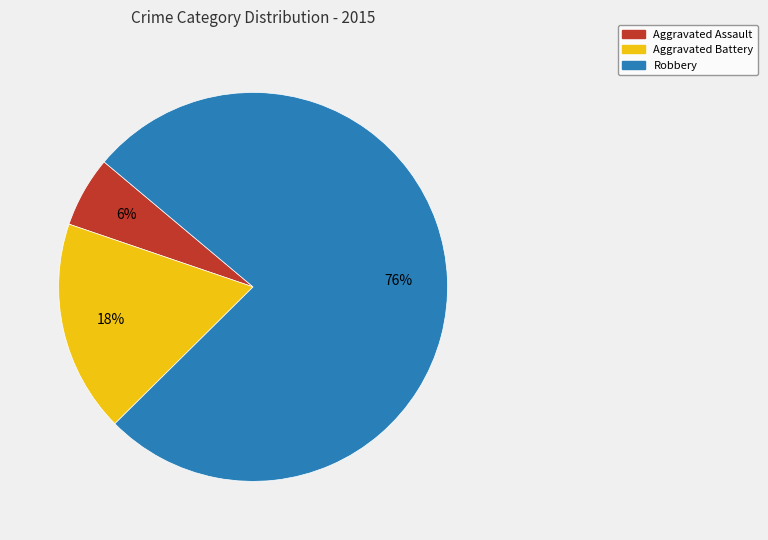

Between Robbery and Aggravated Assault, which is larger?

Robbery